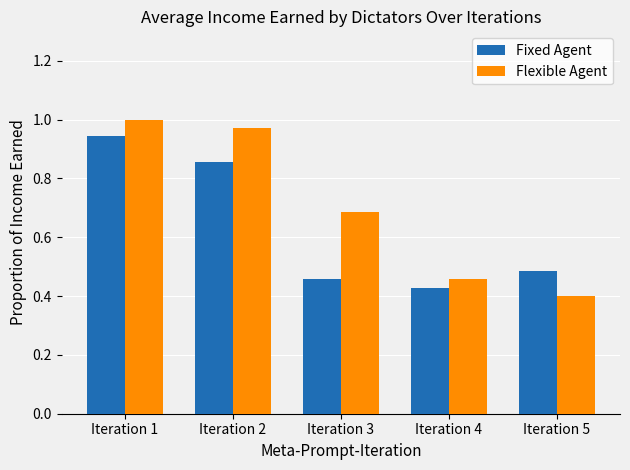

How many bars are there in each group?

2